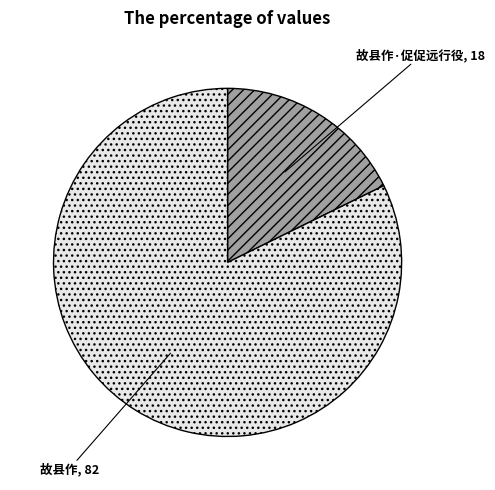

Between 故县作·促促远行役 and 故县作, which is larger?

故县作